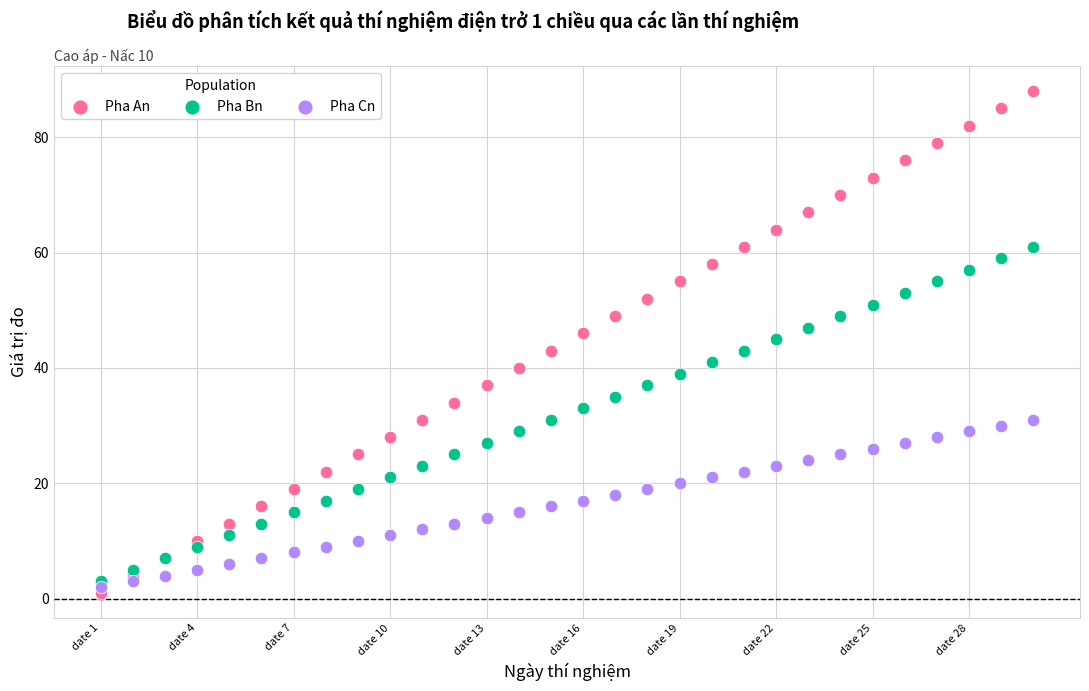

Which series reaches the maximum Y coordinate?

Pha An